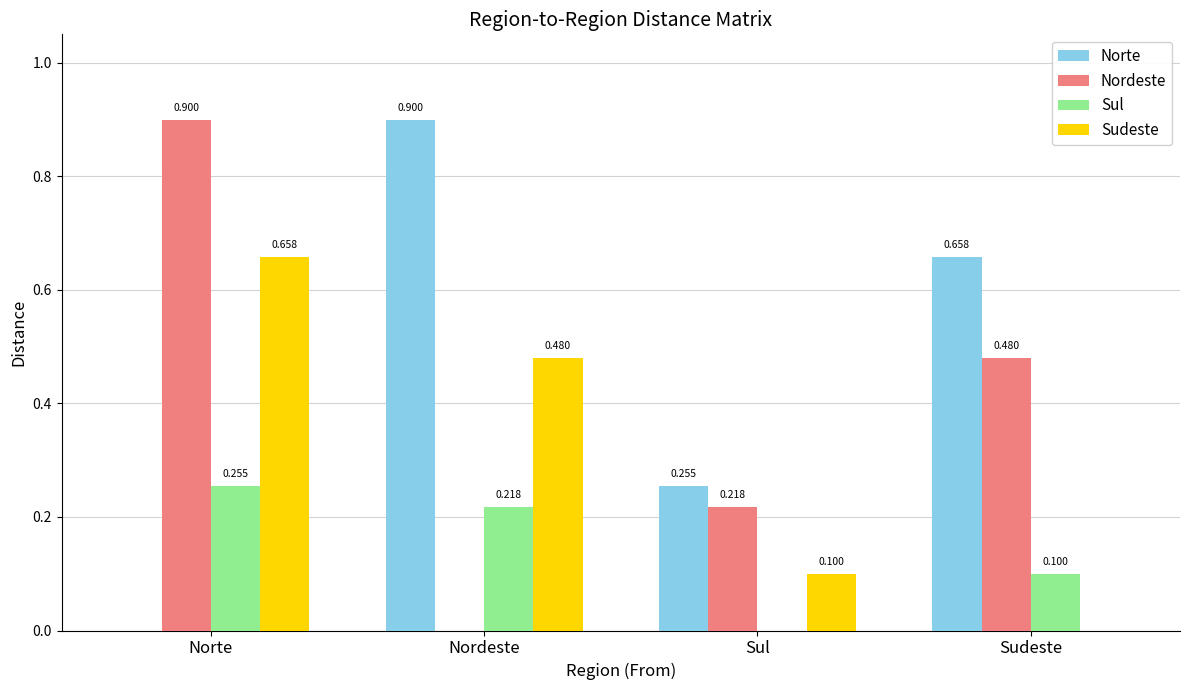

Where is Sudeste nearest to the value 0?

Sudeste